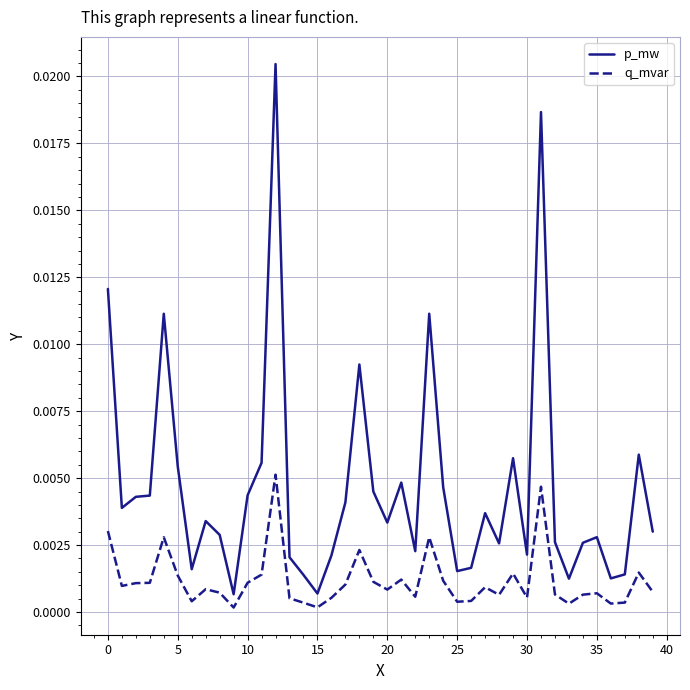

List the series in order of their peak value, highest first.

p_mw, q_mvar